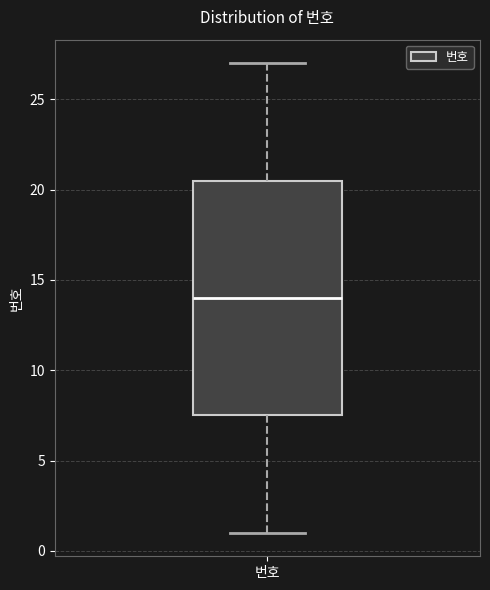

Read this box plot against the y-axis: the position of the median line, the range covered by the box, and the ends of both whiskers. The values are not printed on the chart, so give them approximately, as read against the axis.

median 14.0, box 7.5 to 20.5, whiskers 1.0 to 27.0